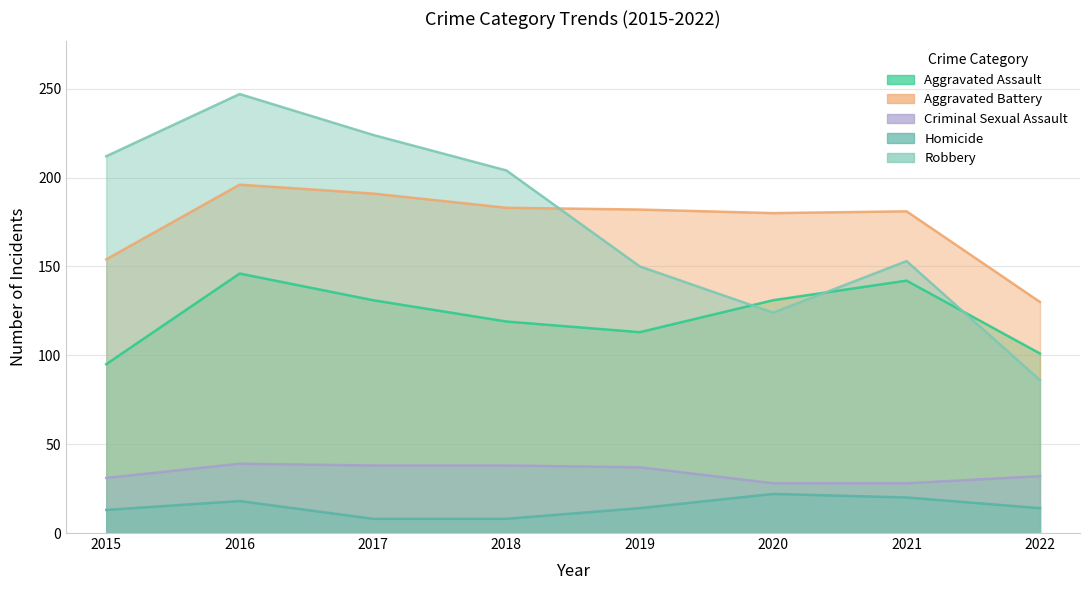

Where is the first local minimum for Robbery?

2020